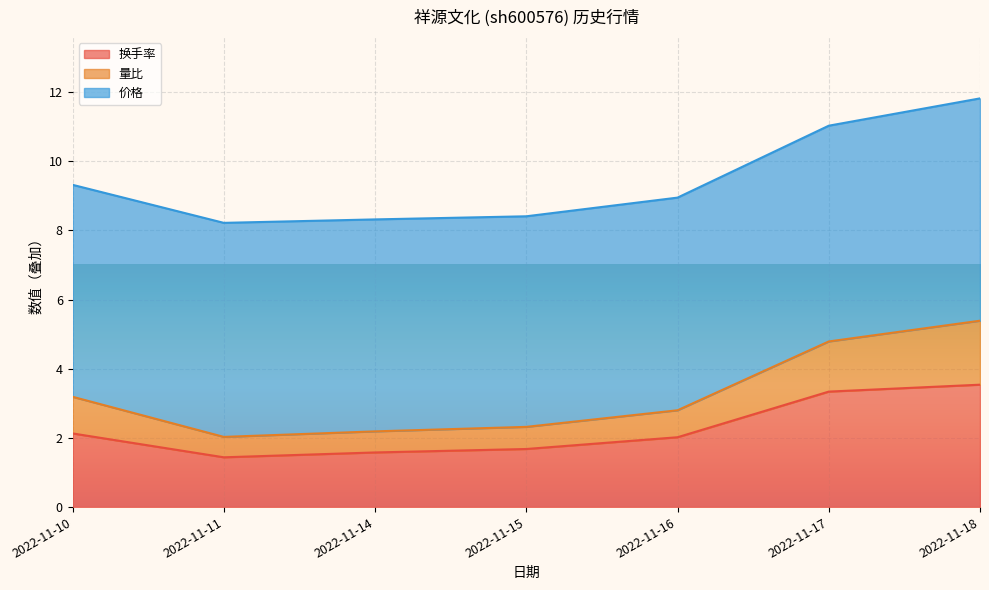

Between 2022-11-10 and 2022-11-14, which series saw the biggest shift?

量比